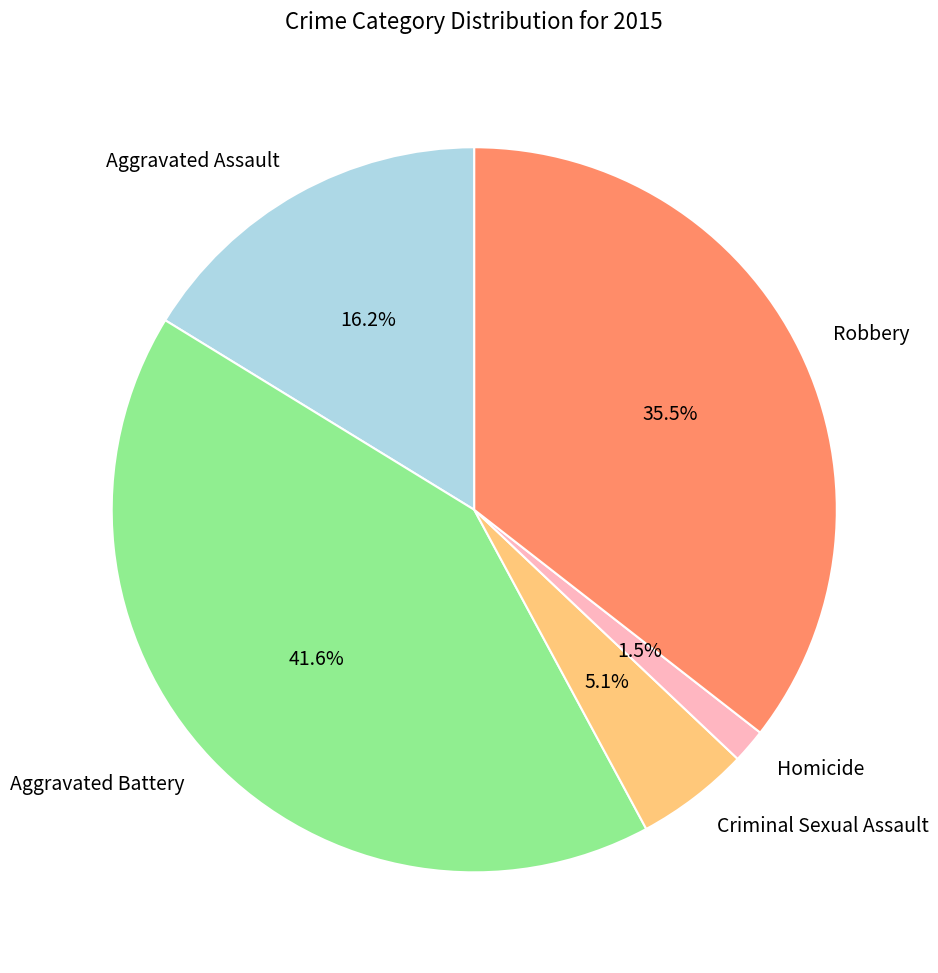

Approximately how many times larger is the value at Aggravated Battery compared to Aggravated Assault?

2.6